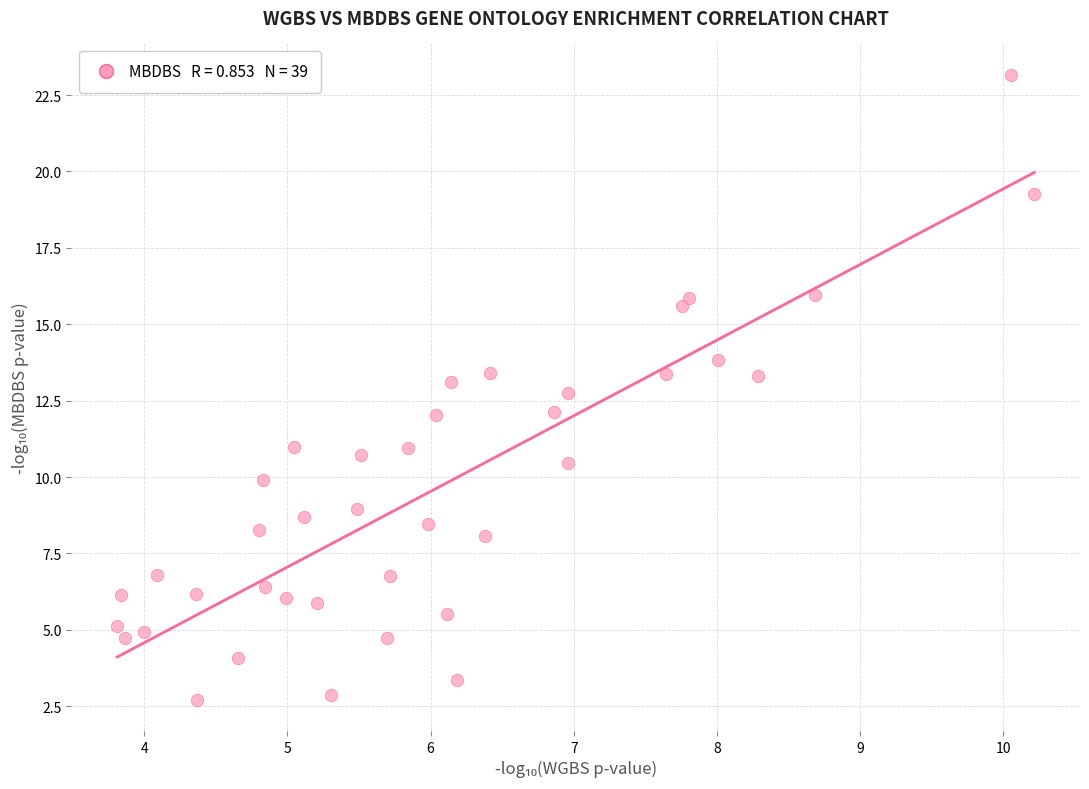

What is the range of Y values (max minus min)?

20.4